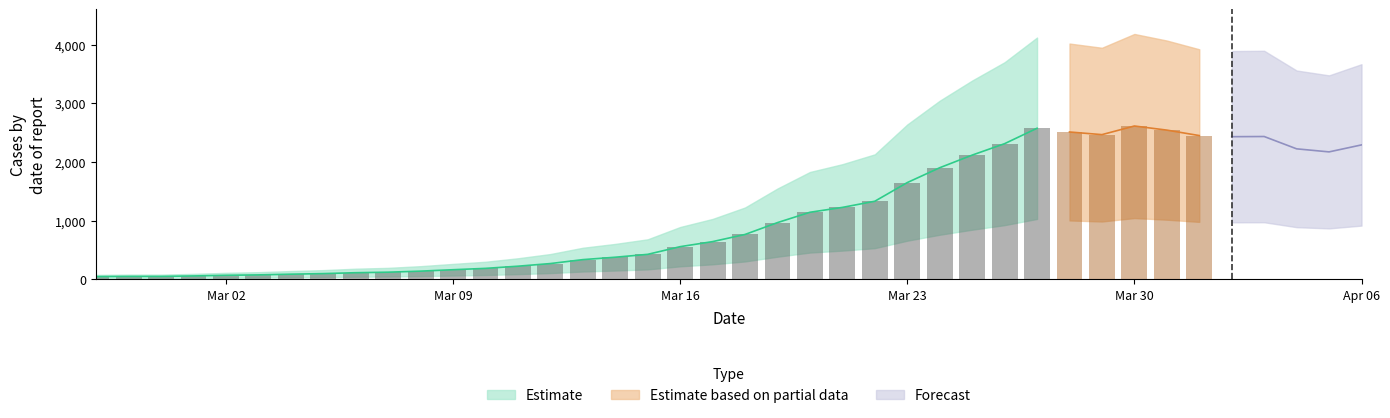

Which has a higher value, 2020-02-27 or 2020-02-29?

2020-02-29